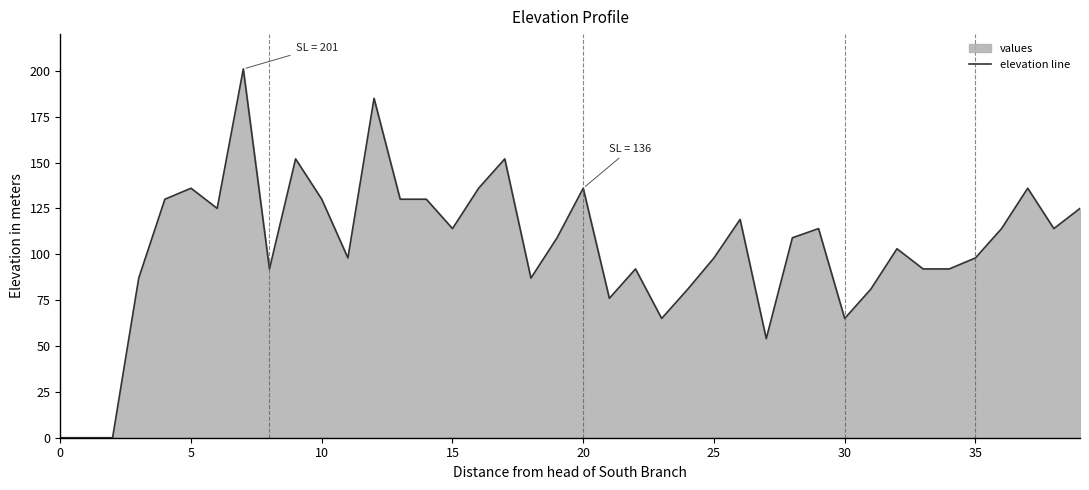

What is the maximum value shown in the chart?

201